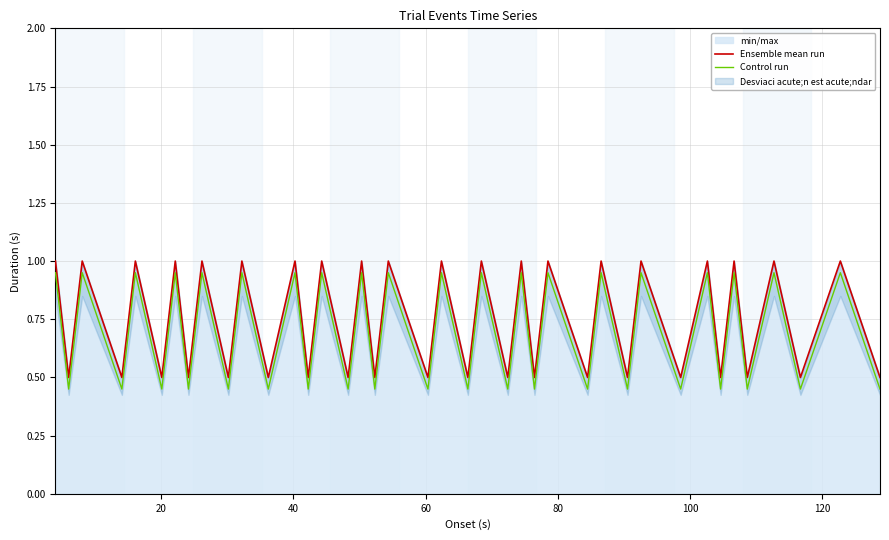

True or false: Ensemble mean run and Control run cross at least once.

False